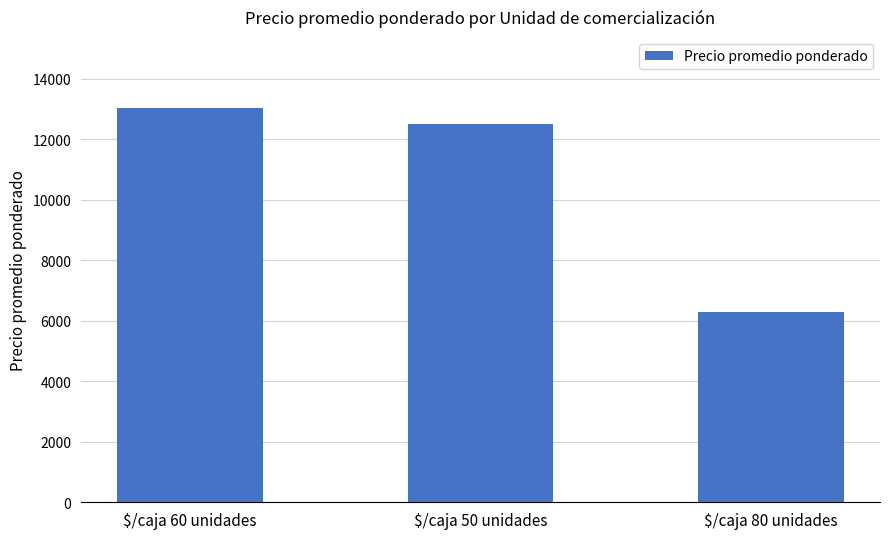

List the labels in order of value, largest first.

$/caja 60 unidades, $/caja 50 unidades, $/caja 80 unidades